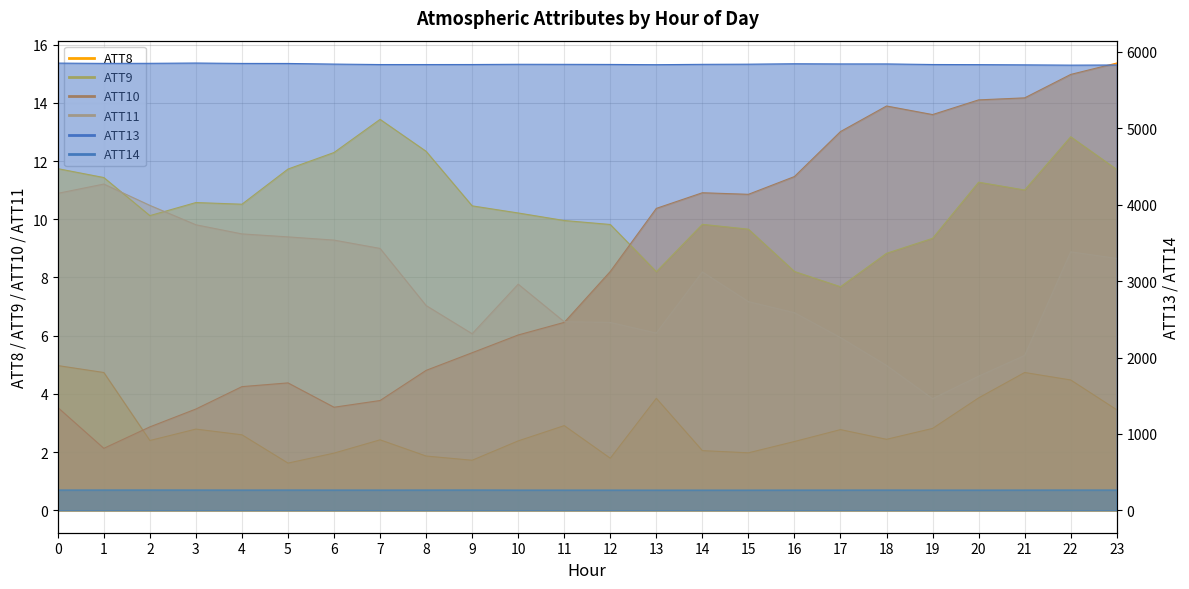

What are all the series names shown in the legend?

ATT8, ATT9, ATT10, ATT11, ATT13, ATT14